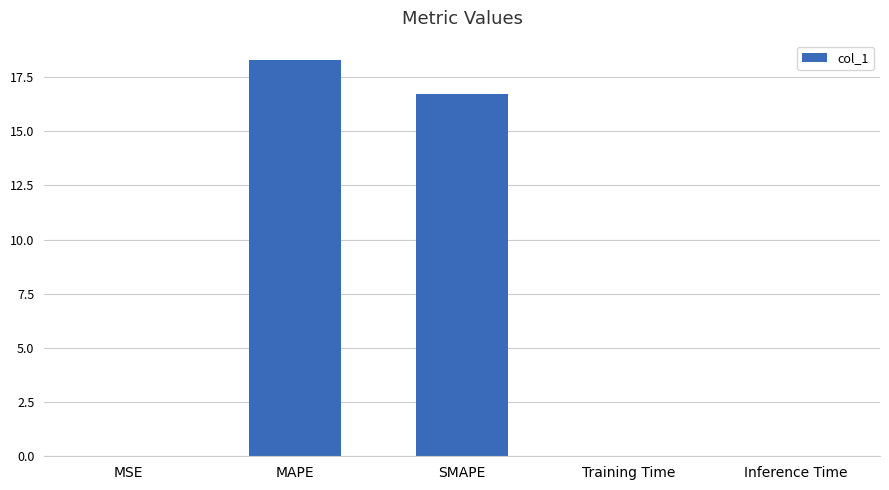

What is the greatest value displayed?

18.3